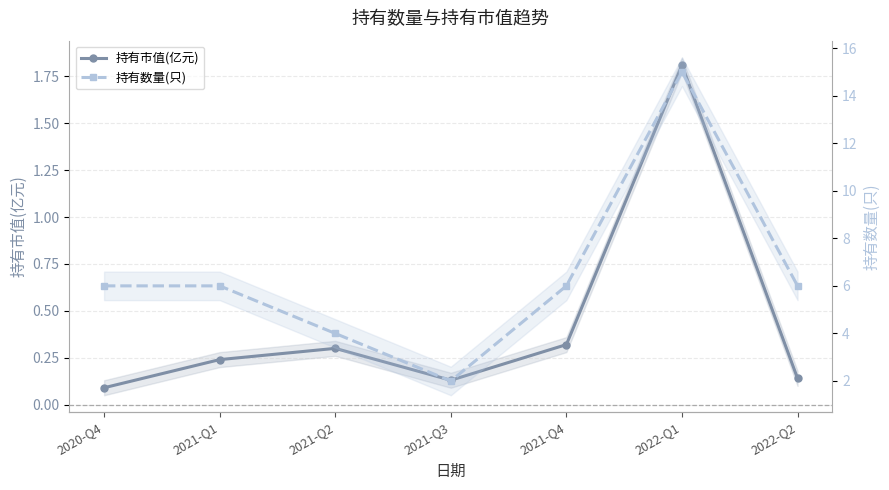

True or false: 持有数量(只) and 持有市值(亿元) cross at least once.

False